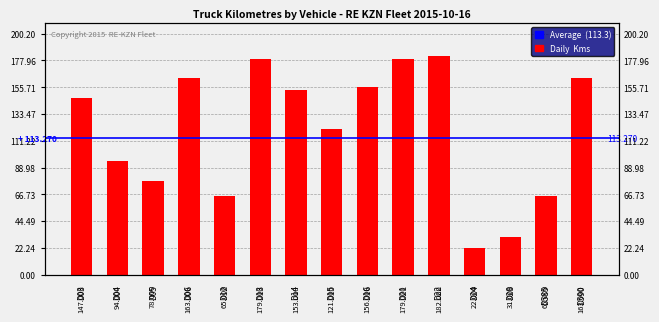

What is the sum of the values at D22 and D15?

303